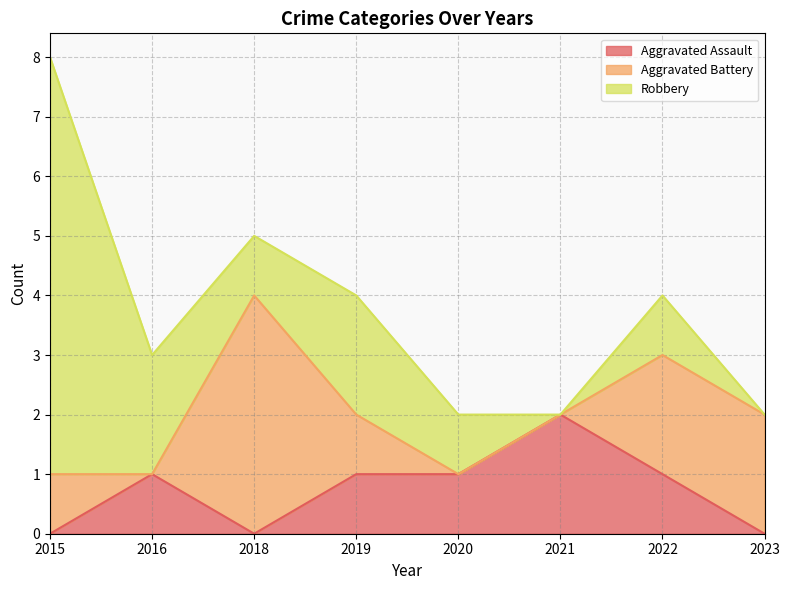

Which series changed the most between 2015 and 2021?

Robbery